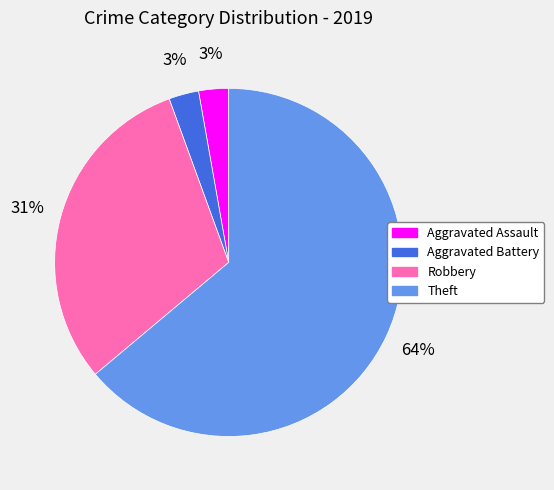

The Robbery slice represents 31% of the pie. True or false?

True